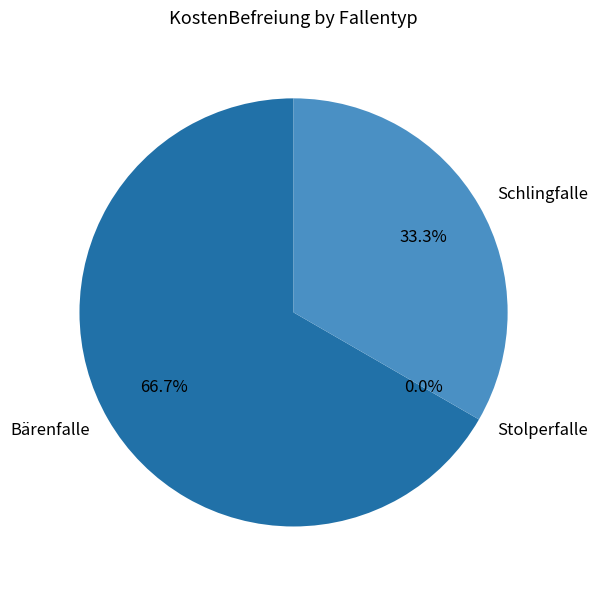

Is it true that Schlingfalle is 43% of the pie?

False